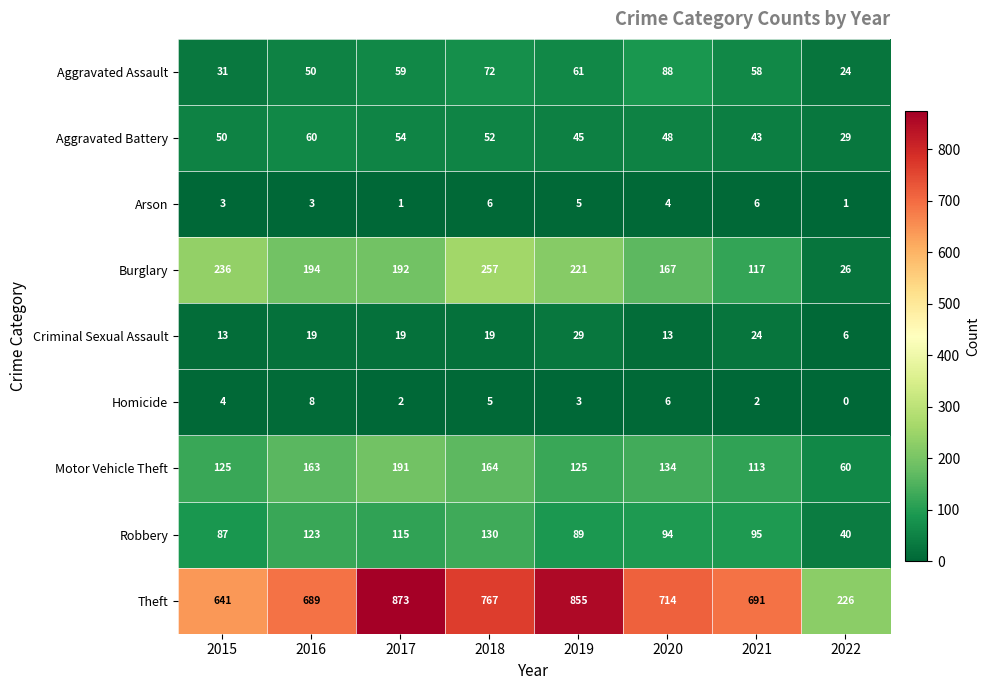

Between 2015 and 2022, which series saw the biggest shift?

Theft